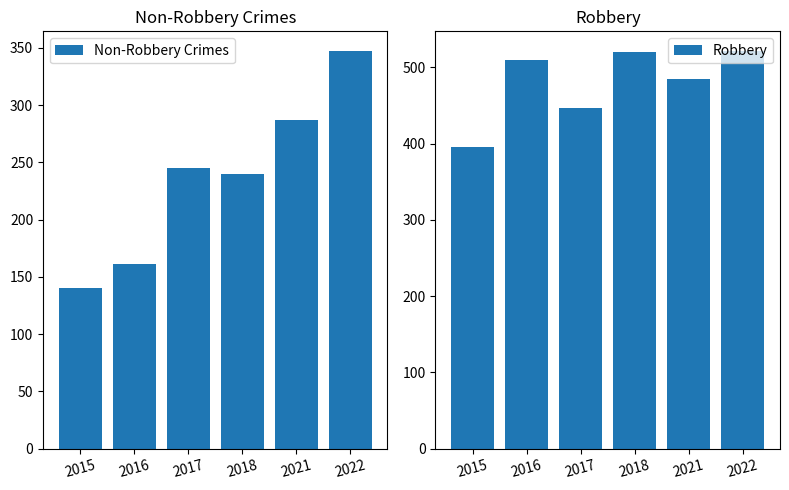

What is the highest value of the Robbery series?

521